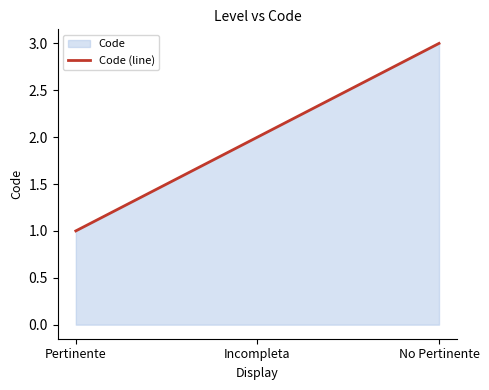

What is the sum of all values?

6